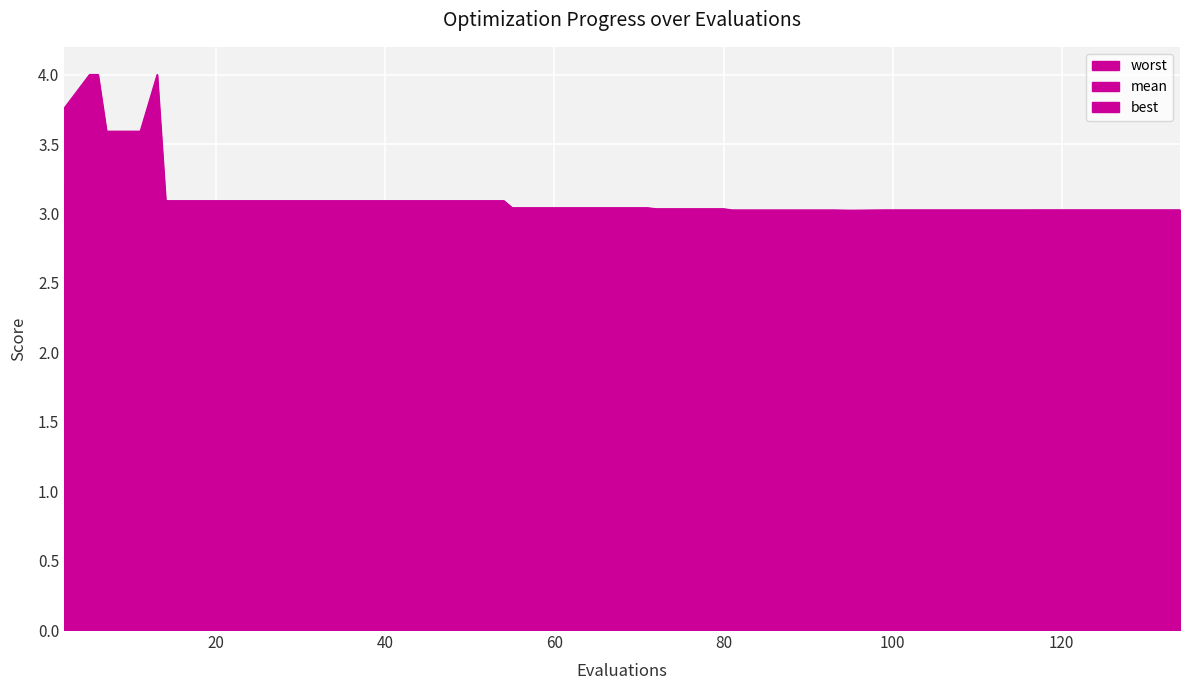

Between 50 and 18, which is larger?

50